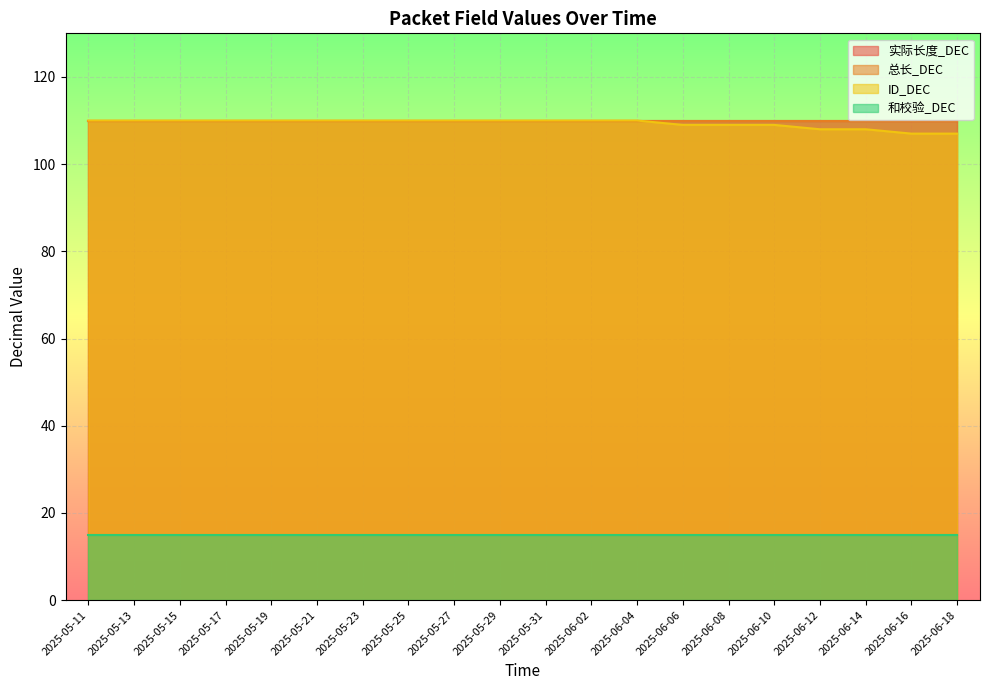

What is the value of the ID_DEC point at the 16th from the left?

110